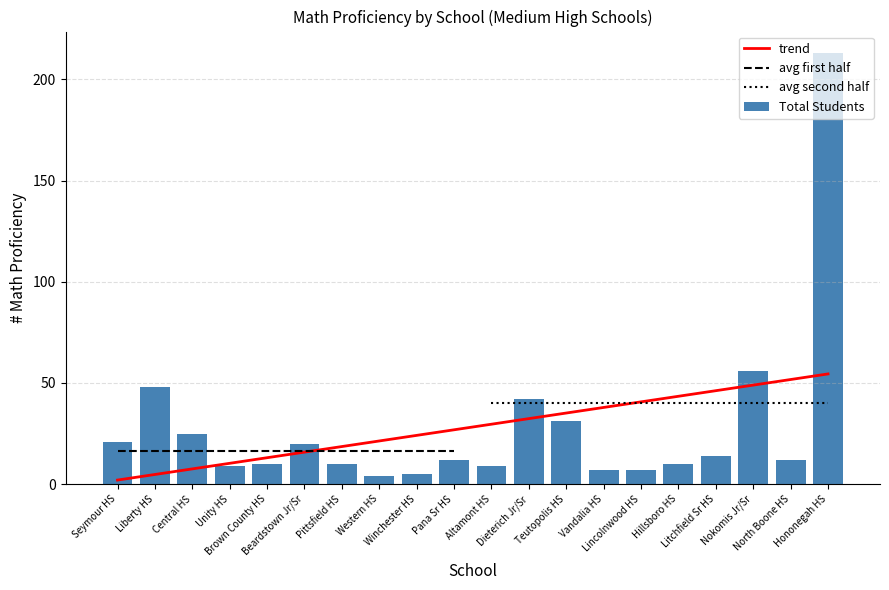

Are the bars grouped side by side (vs. stacked)?

Yes